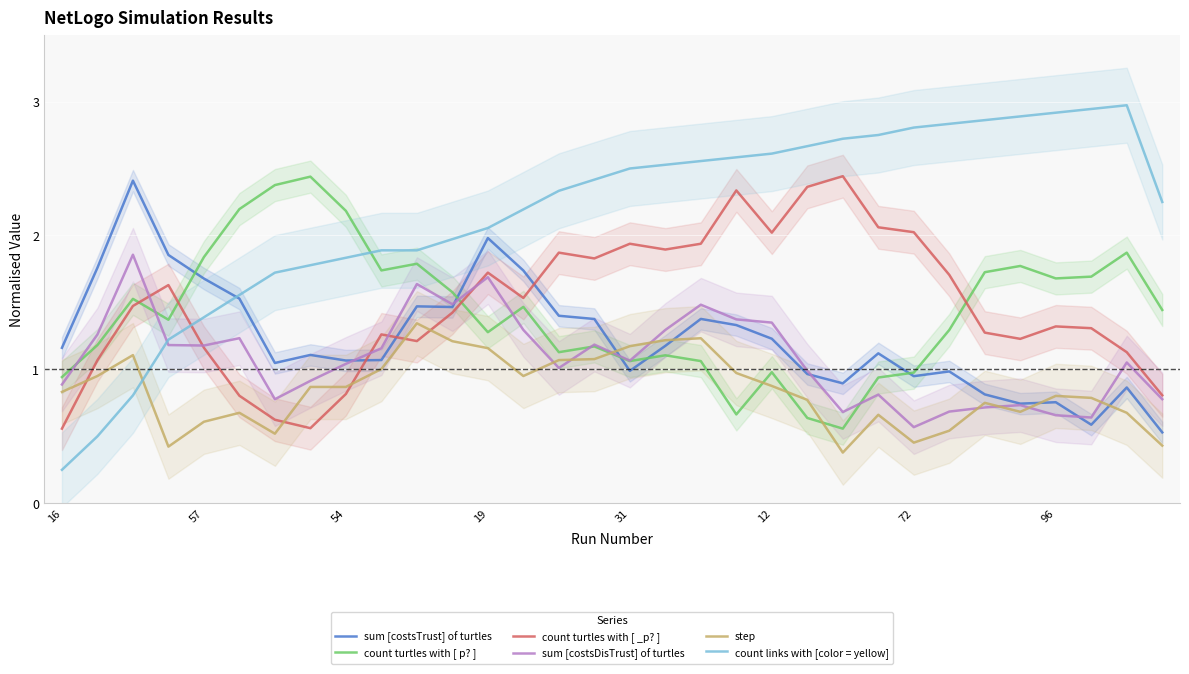

True or false: count turtles with [ _p? ] and count turtles with [ p? ] intersect in this chart.

True